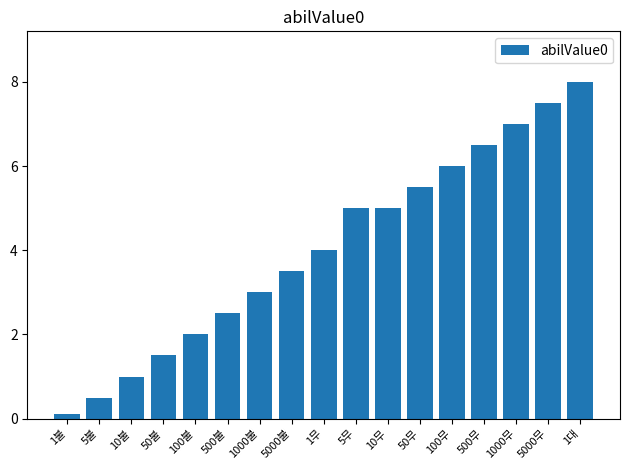

What is the label of the 16th bar from the right?

5불